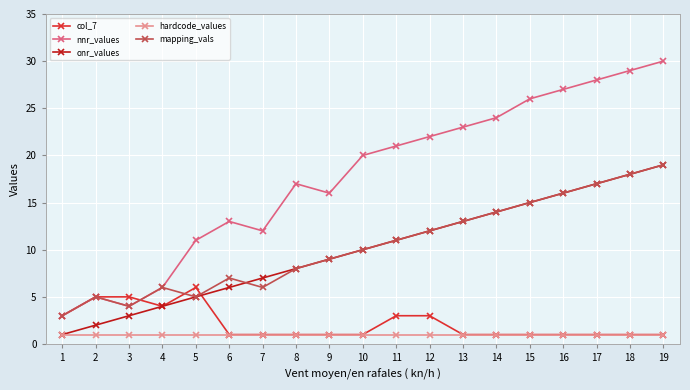

What is the minimum value shown in the chart?

1